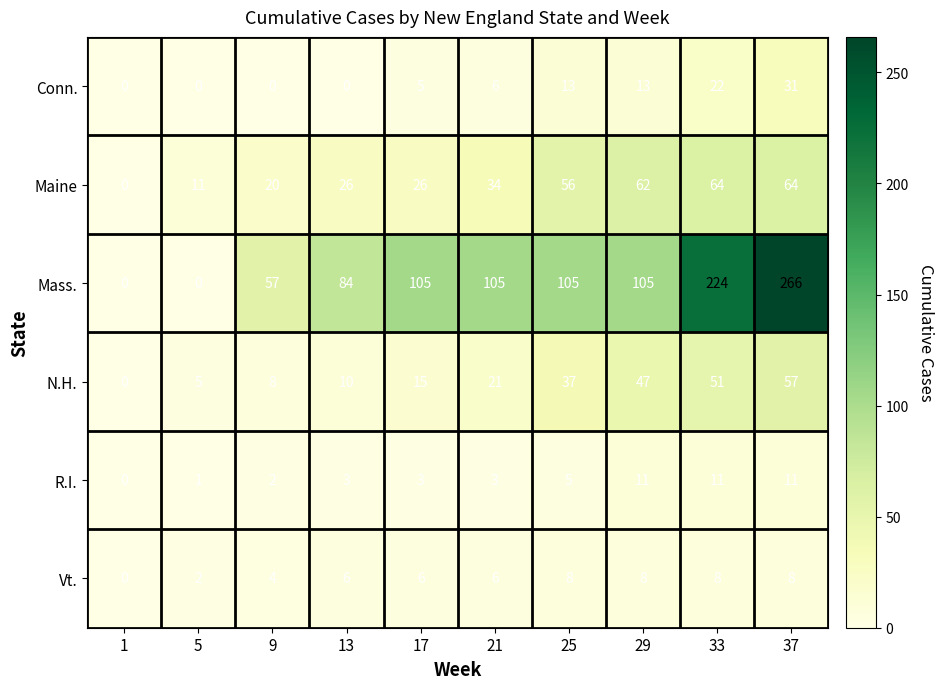

Which series has the largest total across all categories?

Mass.